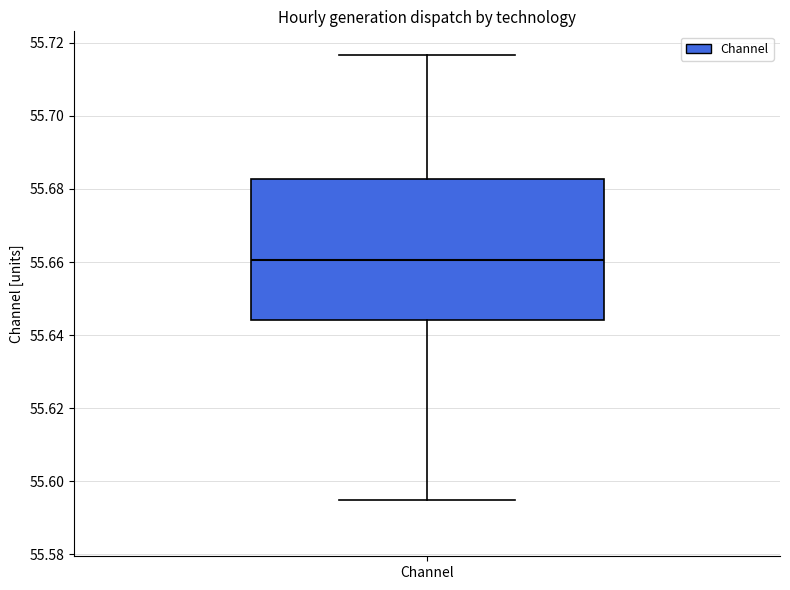

Transcribe this box plot: give where the median line is, the range the box spans, and where the two whiskers end, as read against the y-axis. The values are not printed on the chart, so give them approximately, as read against the axis.

median 55.660, box 55.644 to 55.682, whiskers 55.594 to 55.716